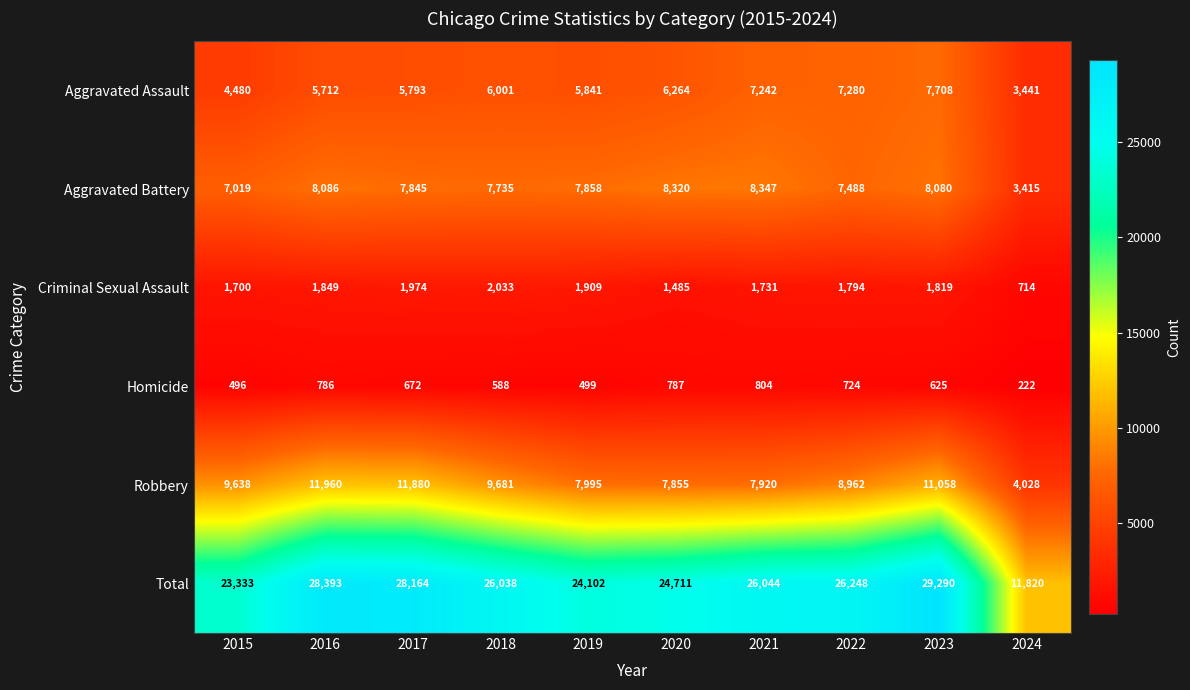

Where does the Homicide series first go above 672?

2016